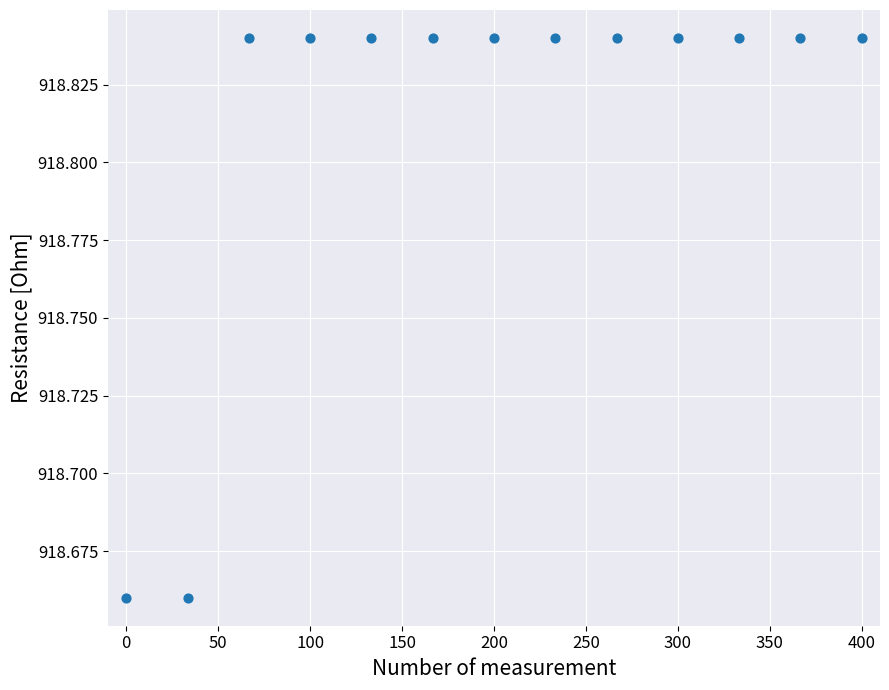

What is the range of X values (max minus min)?

400.0